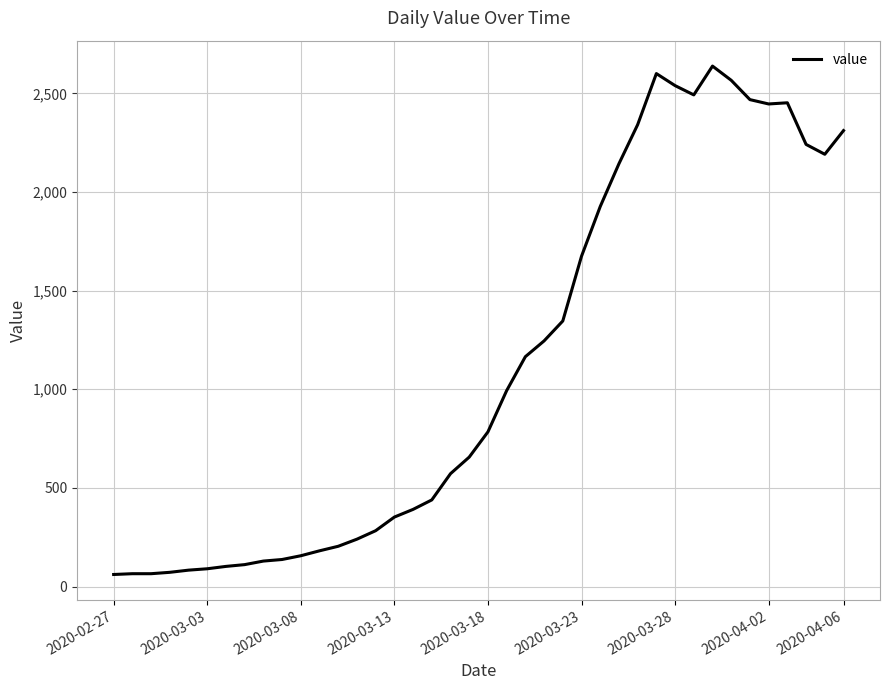

What is the minimum value shown in the chart?

61